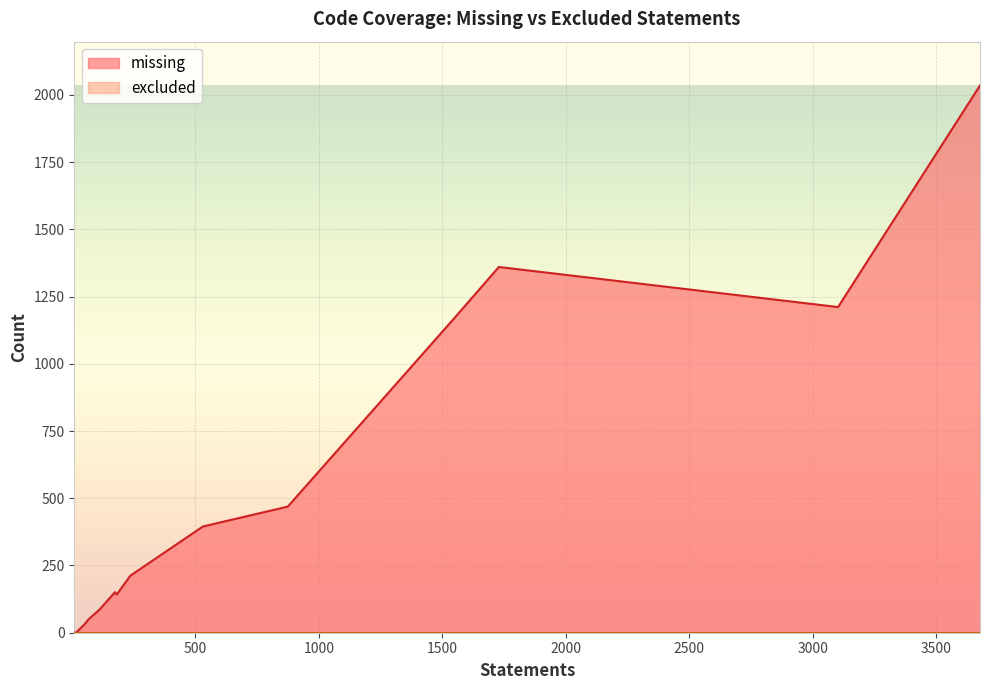

Which series has the largest range (max minus min)?

missing